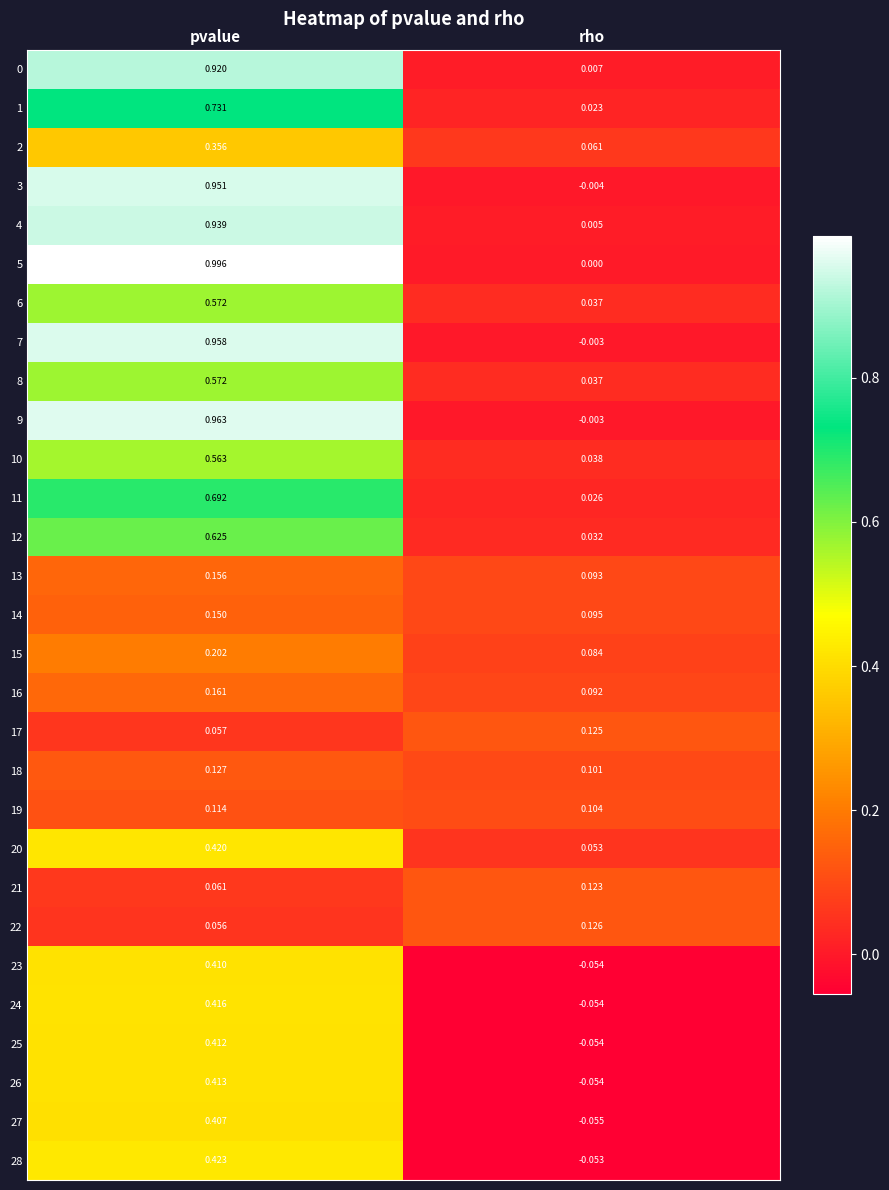

Rank the categories by 11 value from lowest to highest.

rho, pvalue